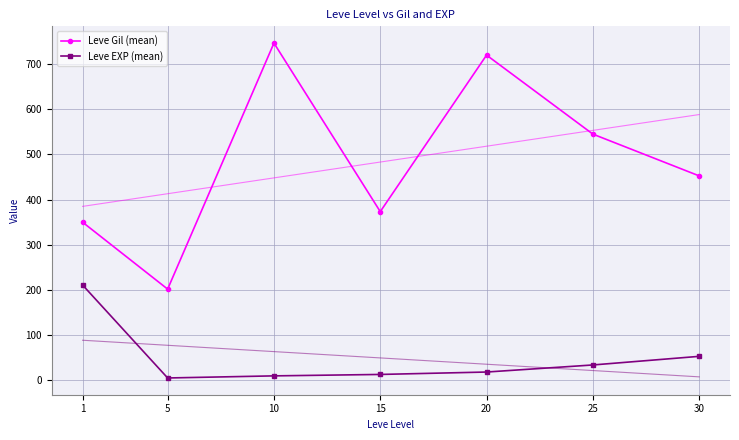

Reading left to right, what are all the values shown in this chart?

Leve Gil (mean): 349.8	201.7	746.7	373.3	720.0	545.0	452.5
Leve EXP (mean): 210.7	4.8	9.5	12.7	18.0	33.7	52.8